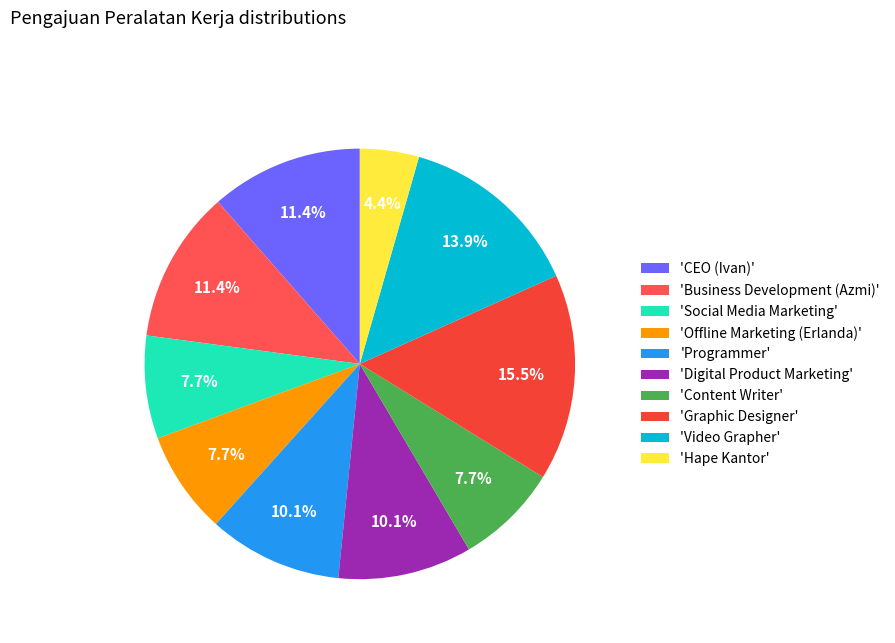

How many slices are in this pie chart?

10